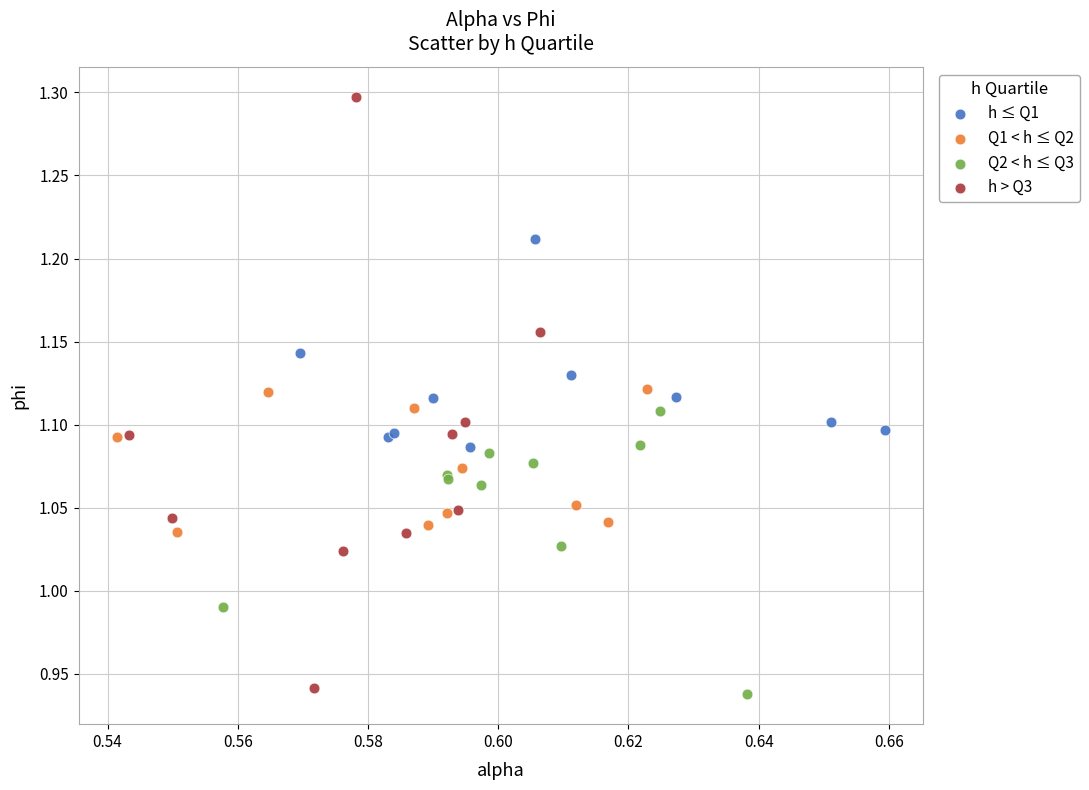

Which series has the widest spread of Y values?

h > Q3